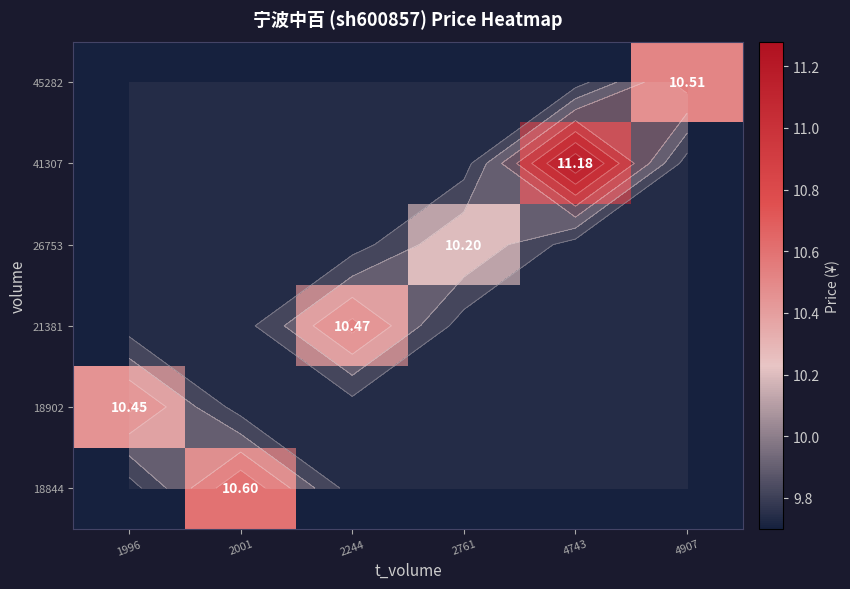

At how many categories does at least one series exceed 9?

6